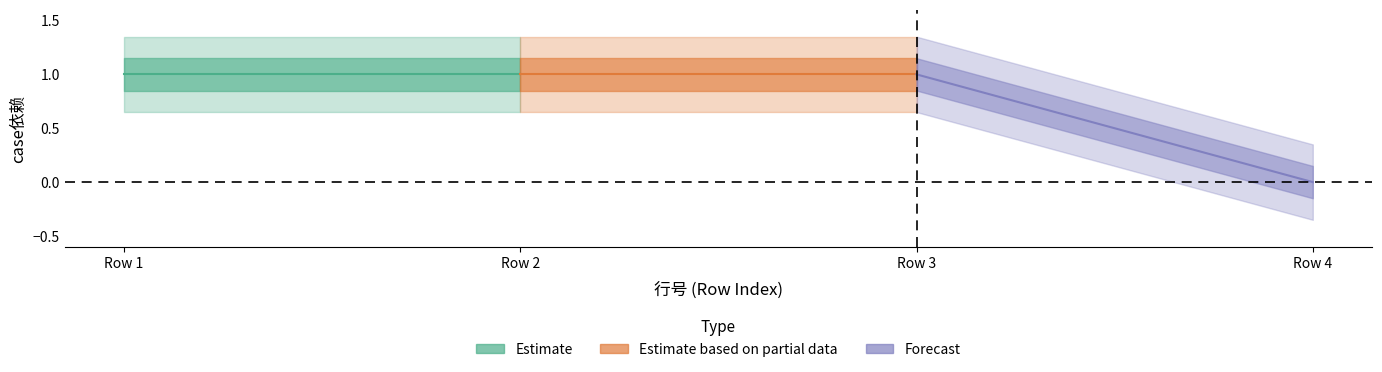

Reading right to left, transcribe all the data shown in this chart.

4=0	3=1	2=1	1=1